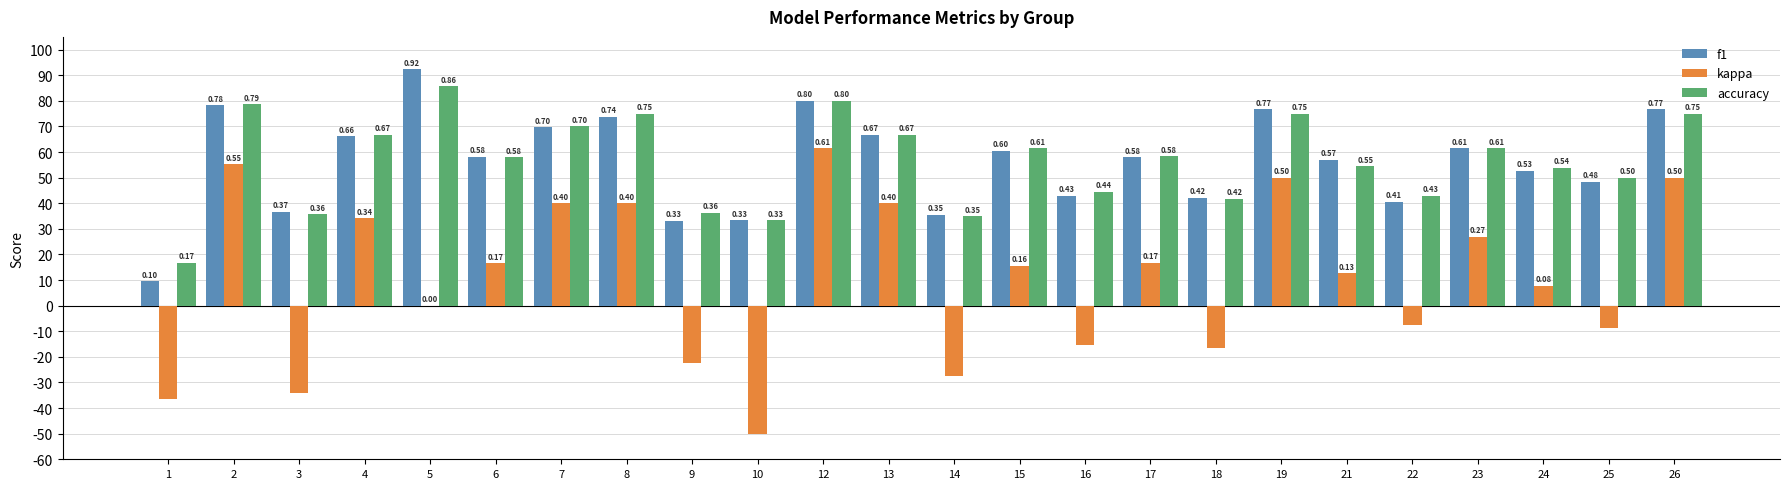

Which series has the widest spread of values?

kappa